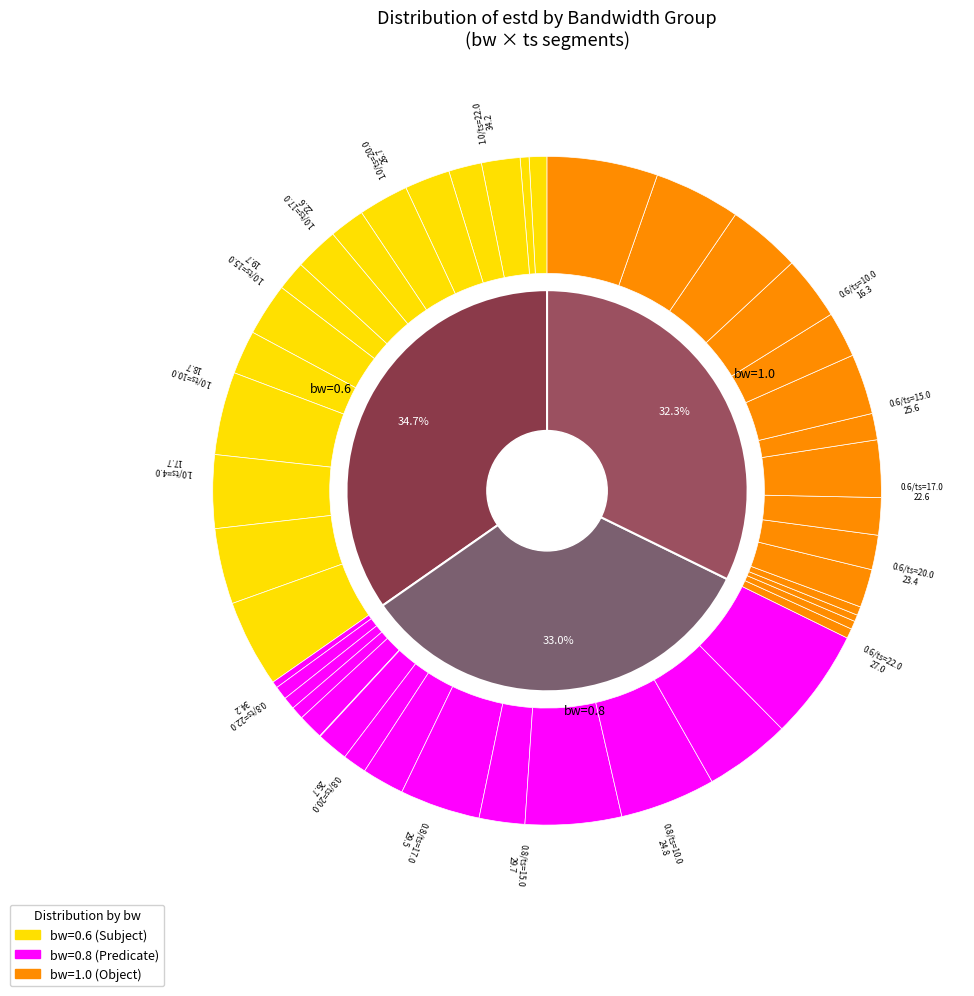

To the nearest percent, what portion does ts=10.0 represent?

7%